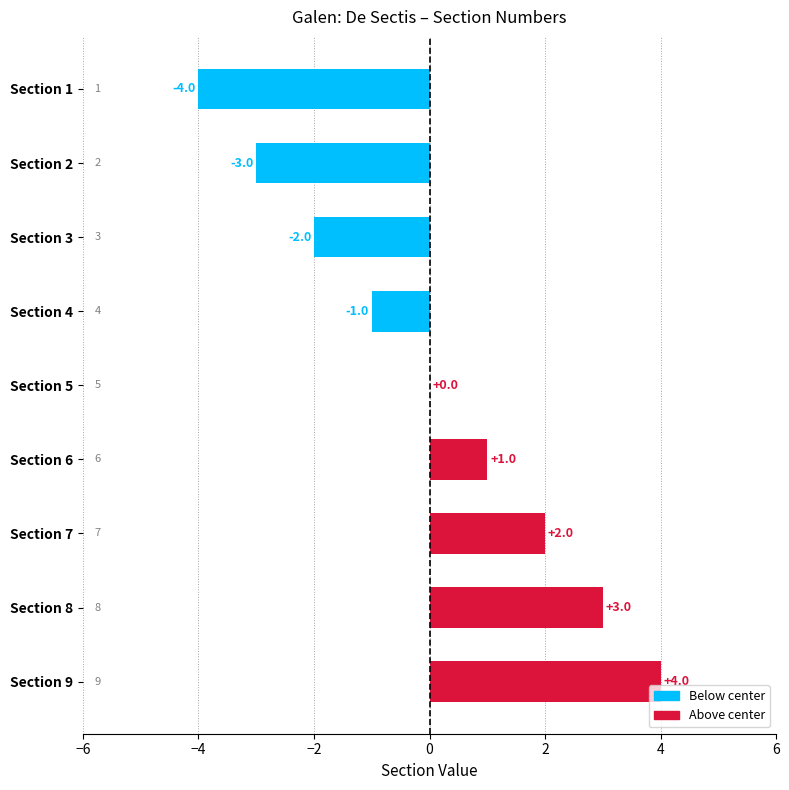

What is the maximum value shown in the chart?

4